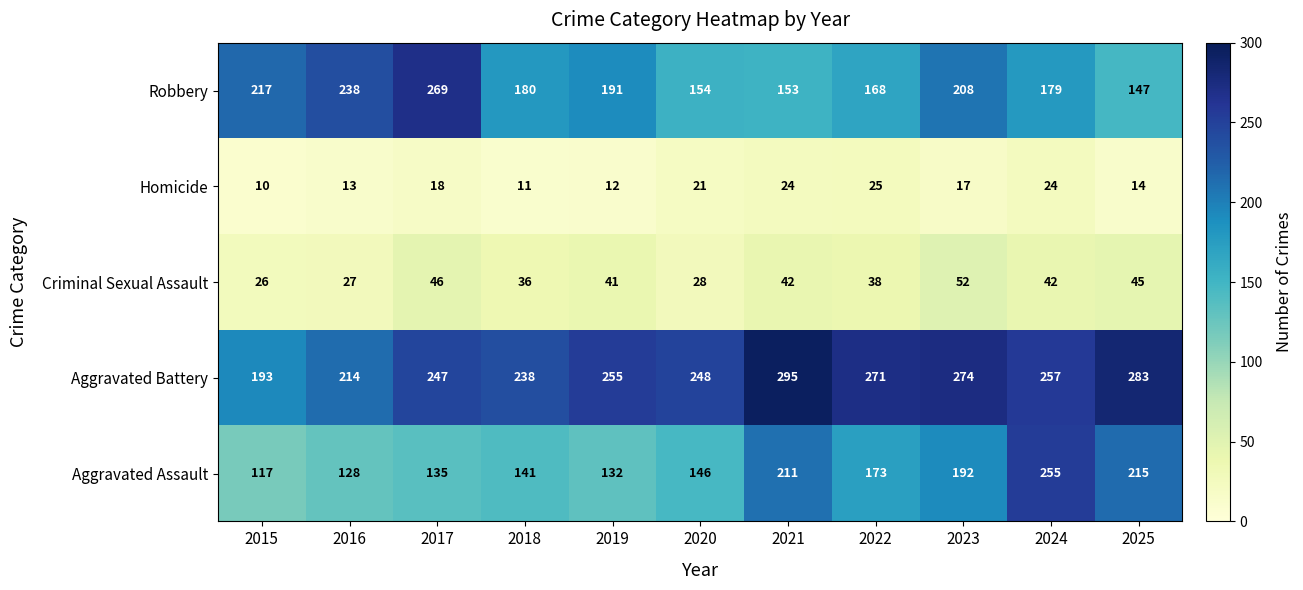

What is the difference between the highest and lowest values at 2023?

257